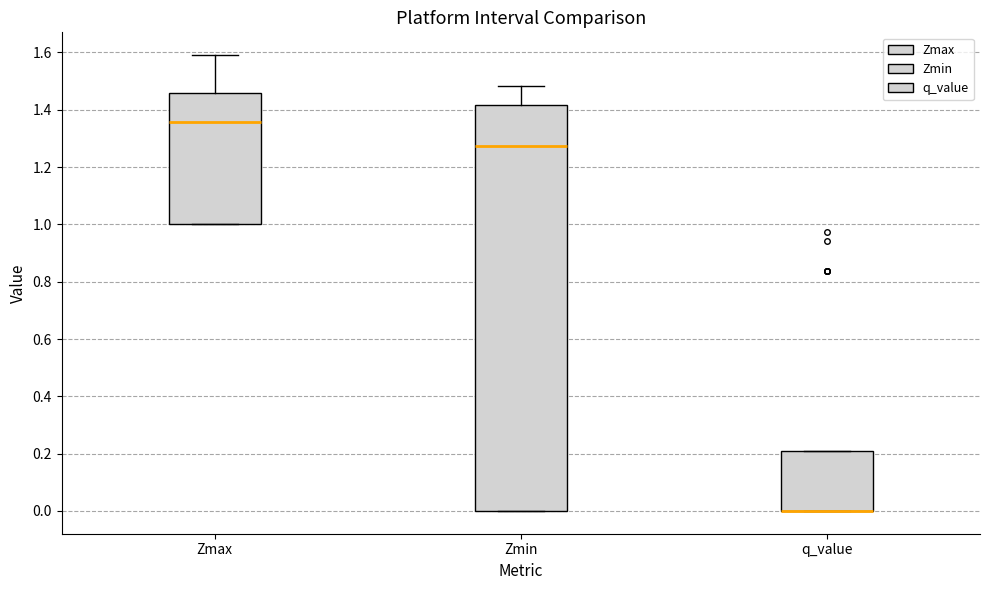

Reading left to right, transcribe this box plot: for each box, give where its median line is, the range the box spans, and where its two whiskers end, as read against the y-axis. The values are not printed on the chart, so give them approximately, as read against the axis.

Zmax: median 1.36, box 1.00 to 1.46, whiskers 1.00 to 1.60
Zmin: median 1.28, box 0.00 to 1.42, whiskers 0.00 to 1.48
q_value: median 0.00 (drawn on the box's lower edge), box 0.00 to 0.20, whiskers 0.00 to 0.20